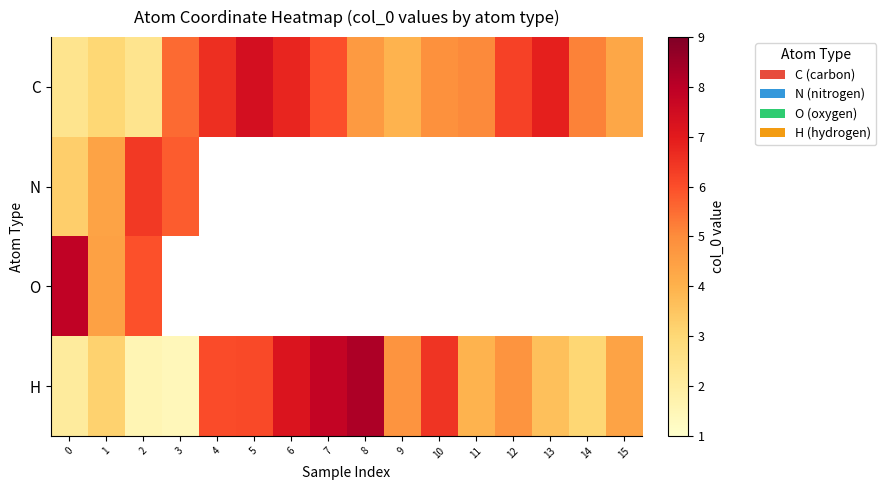

Rank the series by their maximum value, from highest to lowest.

H, O, C, N